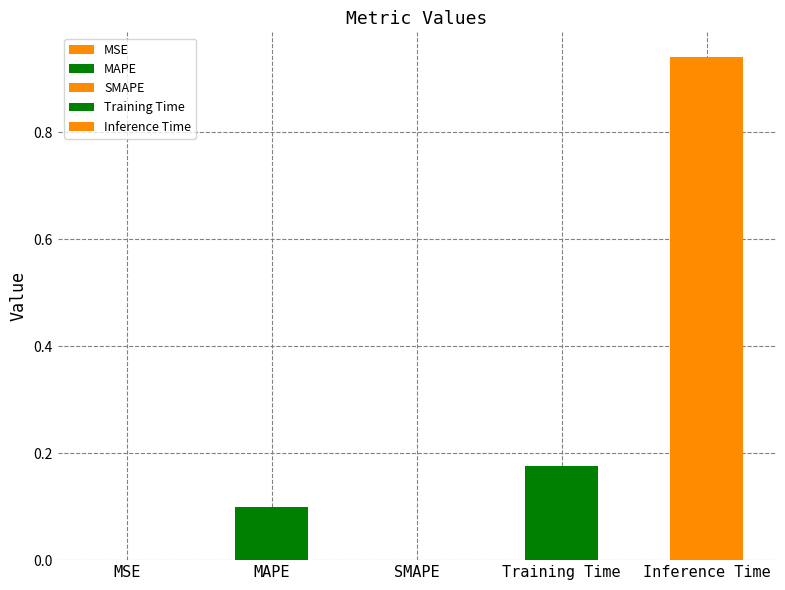

Rank the categories by value from highest to lowest.

Inference Time, Training Time, MAPE, MSE, SMAPE